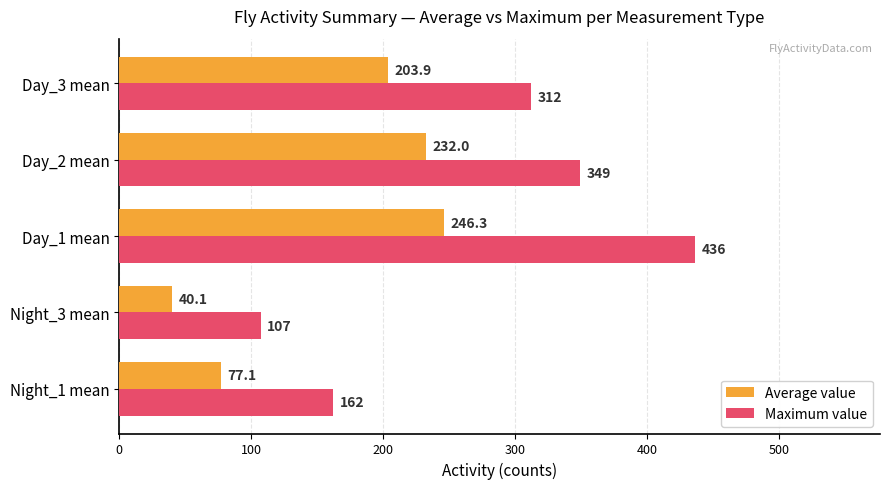

Where is Maximum value nearest to the value 271?

Day_3 mean